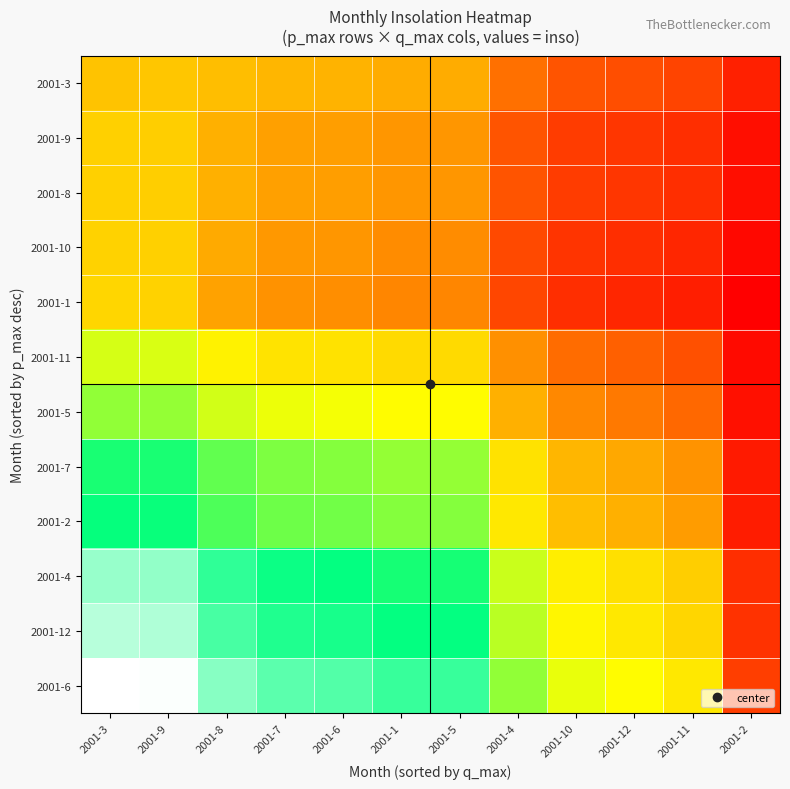

Reading right to left, list all the values displayed in this chart.

2001-3: 2001-2=4.7	2001-11=5.1	2001-12=5.2	2001-10=5.2	2001-4=5.5	2001-5=6.2	2001-1=6.2	2001-6=6.3	2001-7=6.3	2001-8=6.4	2001-9=6.5	2001-3=6.4
2001-9: 2001-2=4.5	2001-11=4.8	2001-12=4.9	2001-10=5.0	2001-4=5.2	2001-5=5.9	2001-1=5.9	2001-6=6.0	2001-7=6.1	2001-8=6.2	2001-9=6.6	2001-3=6.6
2001-8: 2001-2=4.5	2001-11=4.8	2001-12=4.9	2001-10=5.0	2001-4=5.2	2001-5=5.9	2001-1=5.9	2001-6=6.0	2001-7=6.1	2001-8=6.2	2001-9=6.6	2001-3=6.6
2001-10: 2001-2=4.4	2001-11=4.7	2001-12=4.8	2001-10=4.9	2001-4=5.1	2001-5=5.8	2001-1=5.8	2001-6=5.9	2001-7=6.0	2001-8=6.2	2001-9=6.6	2001-3=6.6
2001-1: 2001-2=4.3	2001-11=4.7	2001-12=4.7	2001-10=4.8	2001-4=5.1	2001-5=5.8	2001-1=5.8	2001-6=5.9	2001-7=5.9	2001-8=6.1	2001-9=6.6	2001-3=6.6
2001-11: 2001-2=4.4	2001-11=5.2	2001-12=5.4	2001-10=5.5	2001-4=5.9	2001-5=6.7	2001-1=6.7	2001-6=6.8	2001-7=6.8	2001-8=6.9	2001-9=7.3	2001-3=7.3
2001-5: 2001-2=4.5	2001-11=5.5	2001-12=5.6	2001-10=5.8	2001-4=6.2	2001-5=7.1	2001-1=7.1	2001-6=7.1	2001-7=7.2	2001-8=7.3	2001-9=7.7	2001-3=7.7
2001-7: 2001-2=4.6	2001-11=5.9	2001-12=6.1	2001-10=6.3	2001-4=6.8	2001-5=7.7	2001-1=7.7	2001-6=7.8	2001-7=7.8	2001-8=7.9	2001-9=8.3	2001-3=8.3
2001-2: 2001-2=4.6	2001-11=6.0	2001-12=6.2	2001-10=6.4	2001-4=6.8	2001-5=7.7	2001-1=7.7	2001-6=7.8	2001-7=7.9	2001-8=8.0	2001-9=8.4	2001-3=8.4
2001-4: 2001-2=4.8	2001-11=6.6	2001-12=6.8	2001-10=6.9	2001-4=7.4	2001-5=8.4	2001-1=8.4	2001-6=8.5	2001-7=8.5	2001-8=8.7	2001-9=9.2	2001-3=9.3
2001-12: 2001-2=4.9	2001-11=6.6	2001-12=6.8	2001-10=7.0	2001-4=7.5	2001-5=8.5	2001-1=8.5	2001-6=8.6	2001-7=8.6	2001-8=8.9	2001-9=9.4	2001-3=9.4
2001-6: 2001-2=5.0	2001-11=6.8	2001-12=7.0	2001-10=7.2	2001-4=7.7	2001-5=8.8	2001-1=8.8	2001-6=8.9	2001-7=8.9	2001-8=9.2	2001-9=9.8	2001-3=9.9